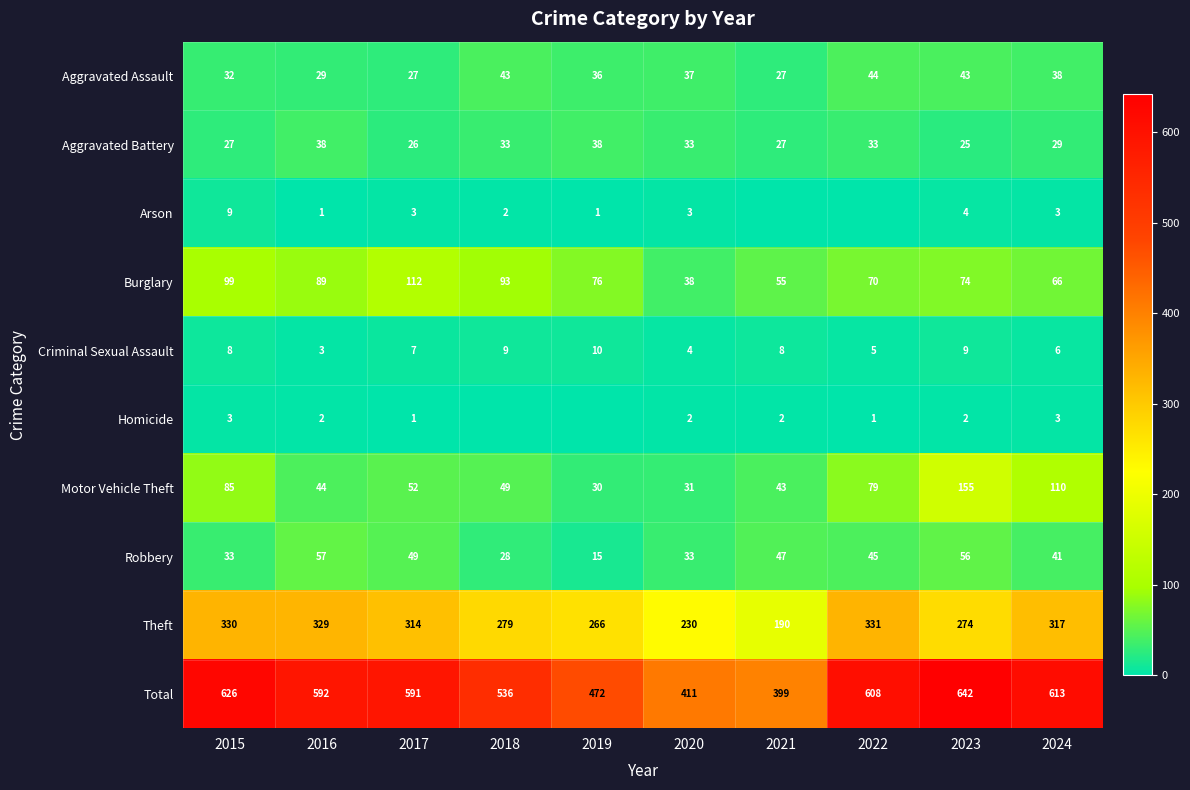

Is the value of Total at 2015 greater than the value of Arson at 2015?

Yes